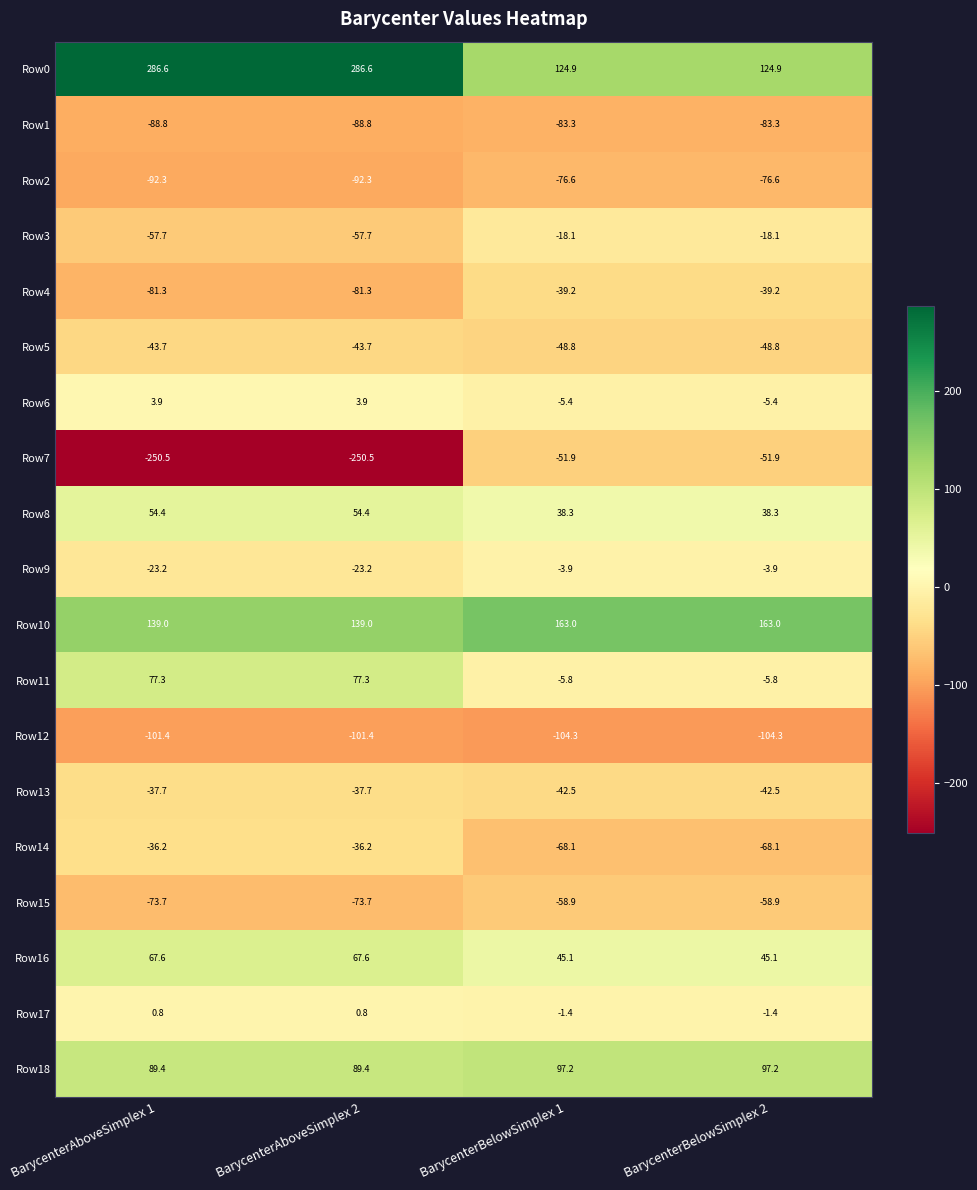

Count the number of categories in the chart.

4